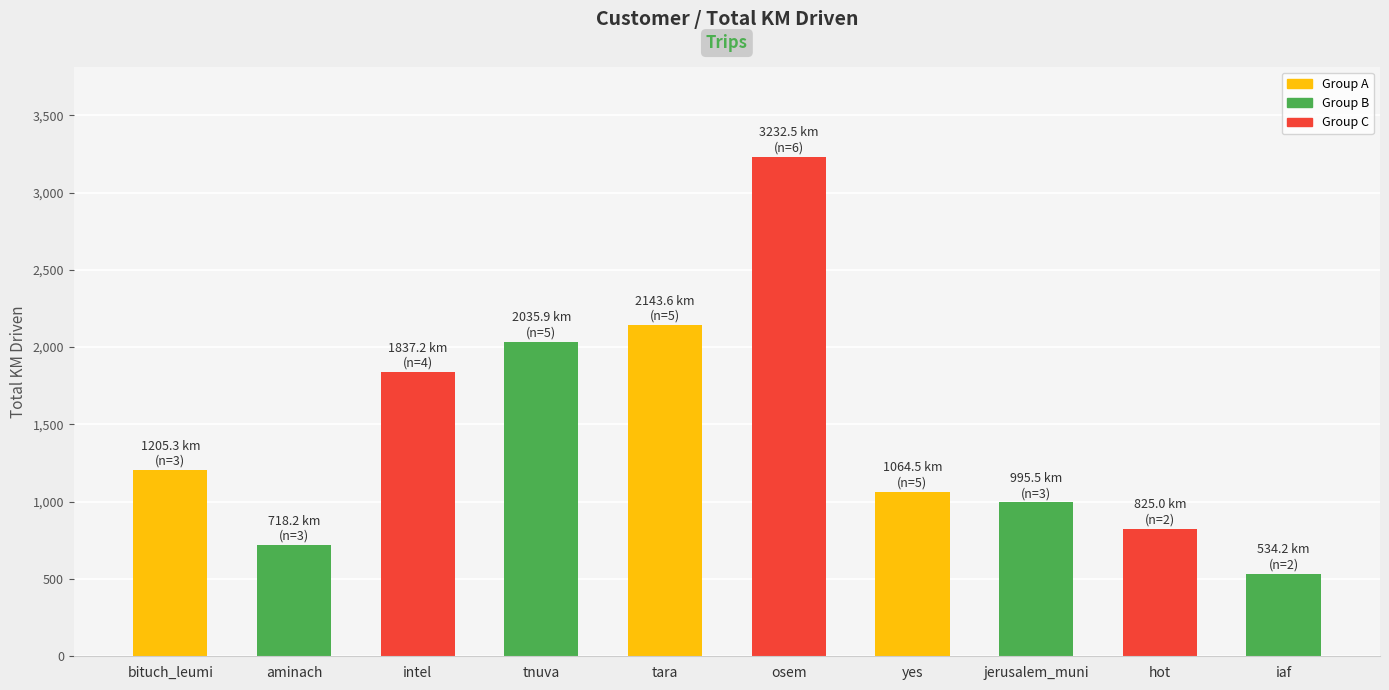

Reading left to right, list all the values displayed in this chart.

bituch_leumi=1205.3	aminach=718.2	intel=1837.2	tnuva=2035.9	tara=2143.6	osem=3232.5	yes=1064.5	jerusalem_muni=995.5	hot=825.0	iaf=534.2